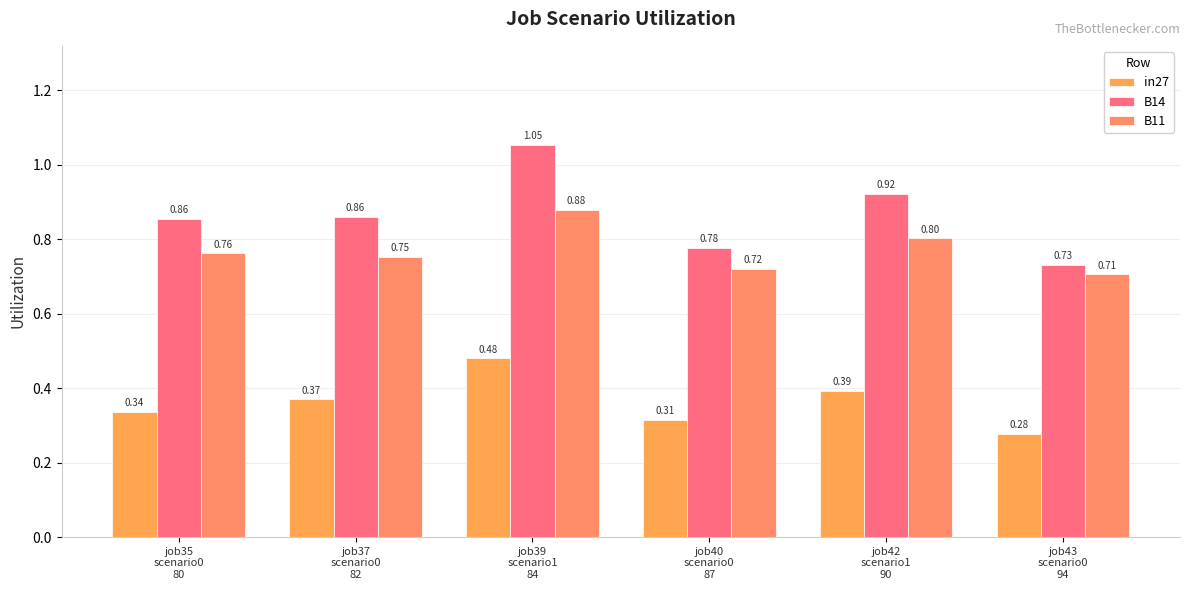

What is the label of the 3rd bar from the right?

job40
scenario0
87